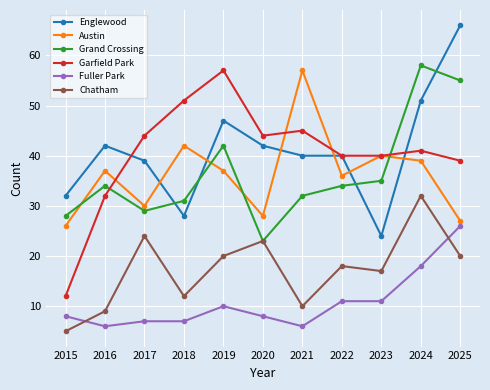

Which series has the largest total across all categories?

Englewood